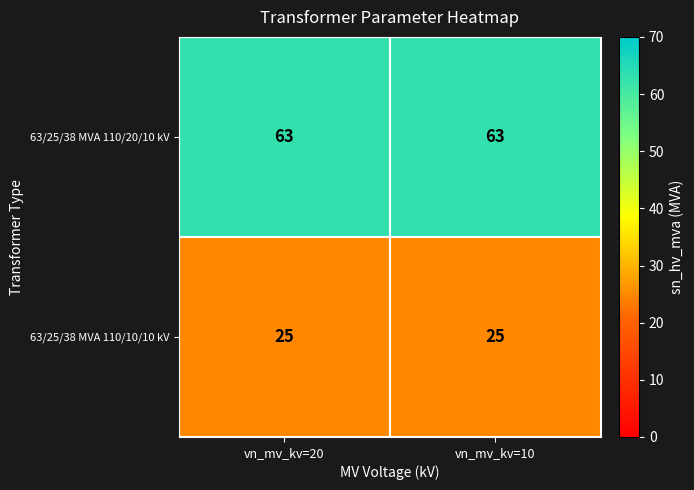

What is the approximate value of 63/25/38 MVA 110/20/10 kV at vn_mv_kv=10?

63